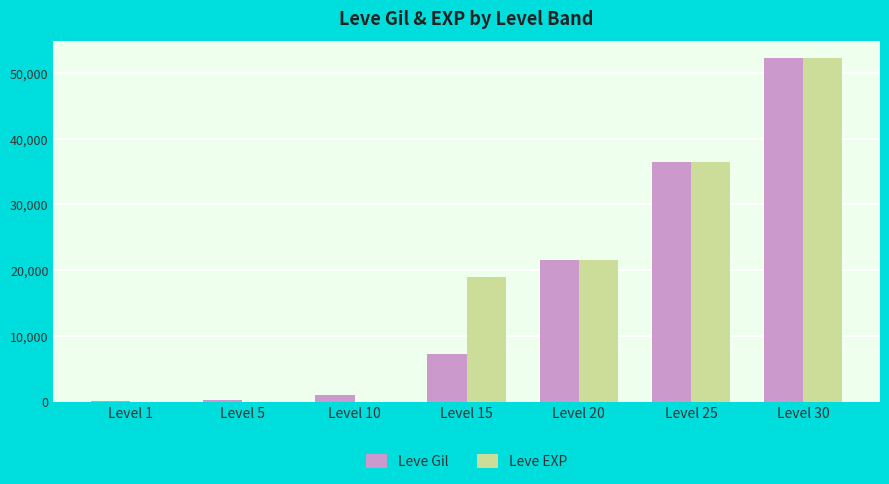

At which label is Leve EXP closest to 26110?

Level 20